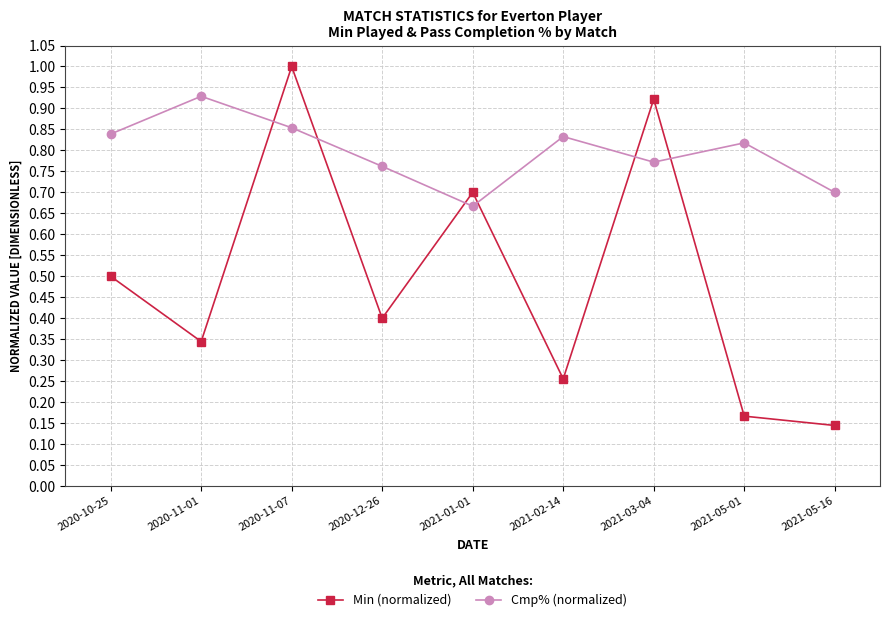

What is the sum of all Cmp% (normalized) values?

7.2